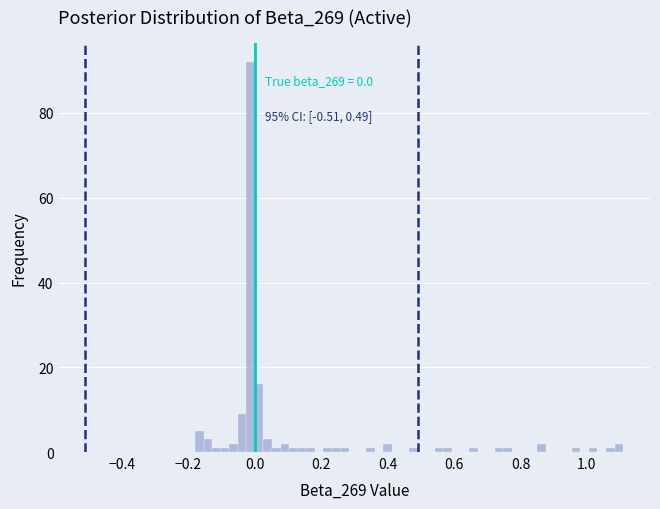

Read against the x-axis, roughly where is the centre of the tallest bar?

-0.02